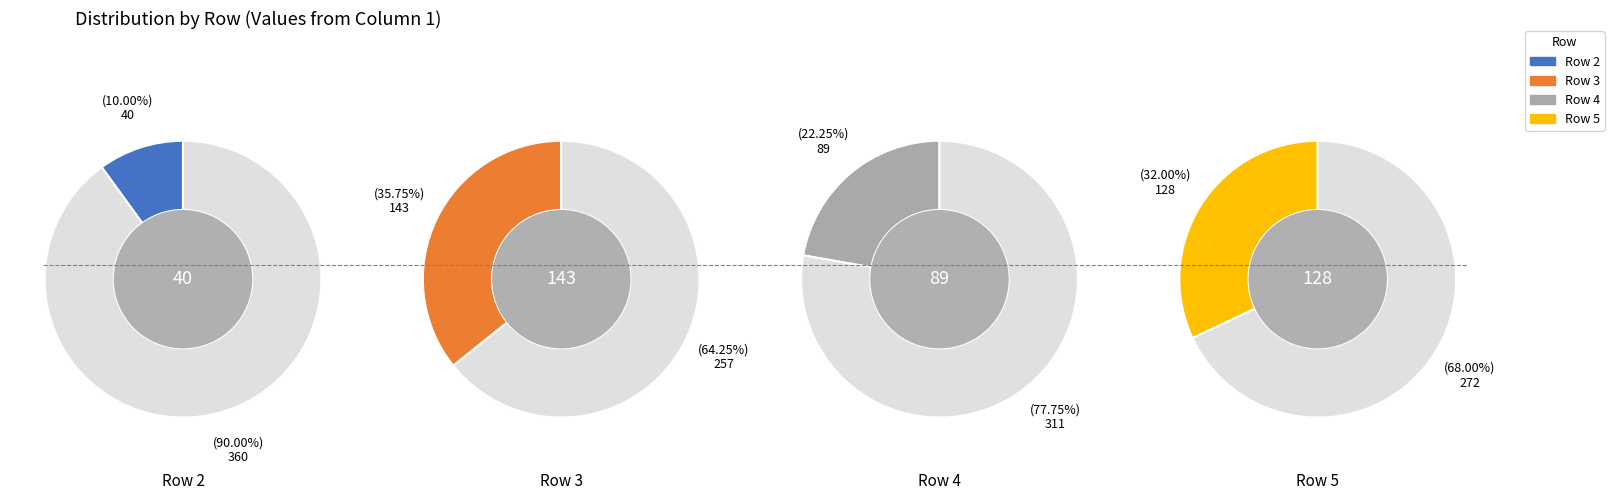

To the nearest percent, what percentage of the pie is 4?

22%